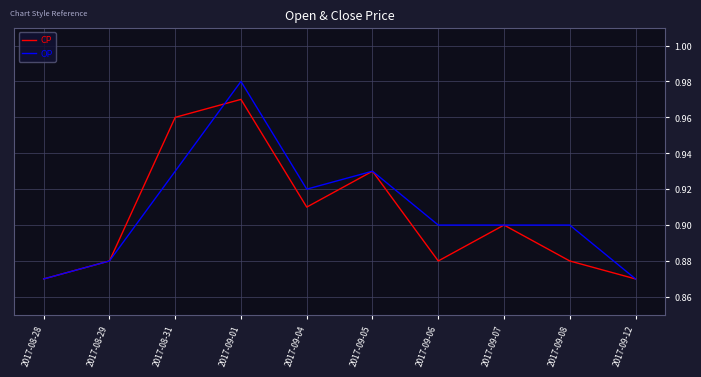

What position from the right is 2017-08-31?

8